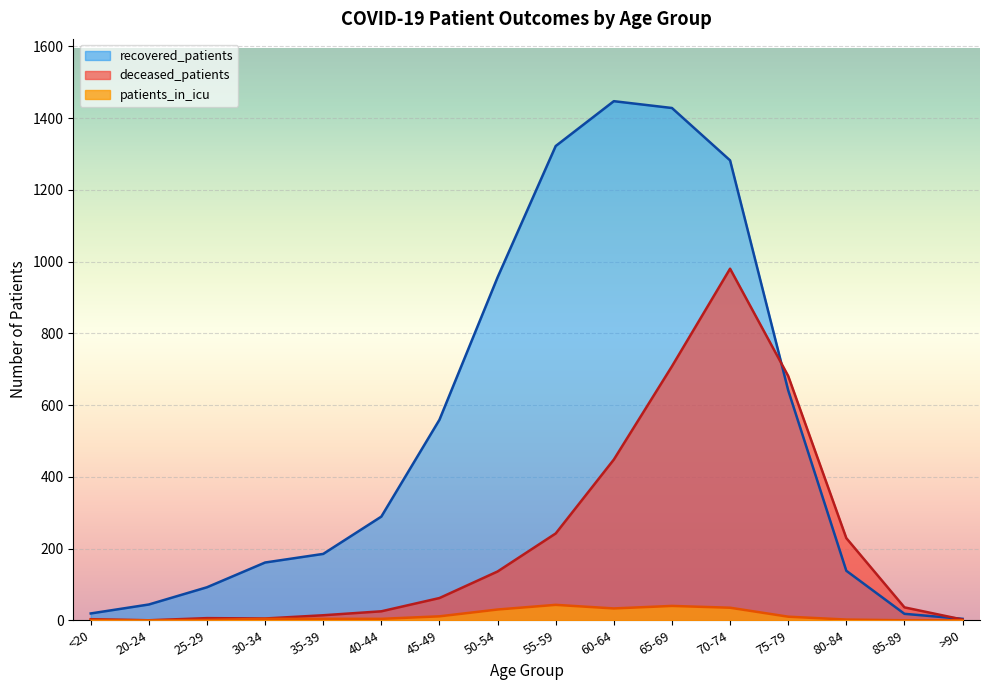

What is the label of the 6th point from the left?

40-44